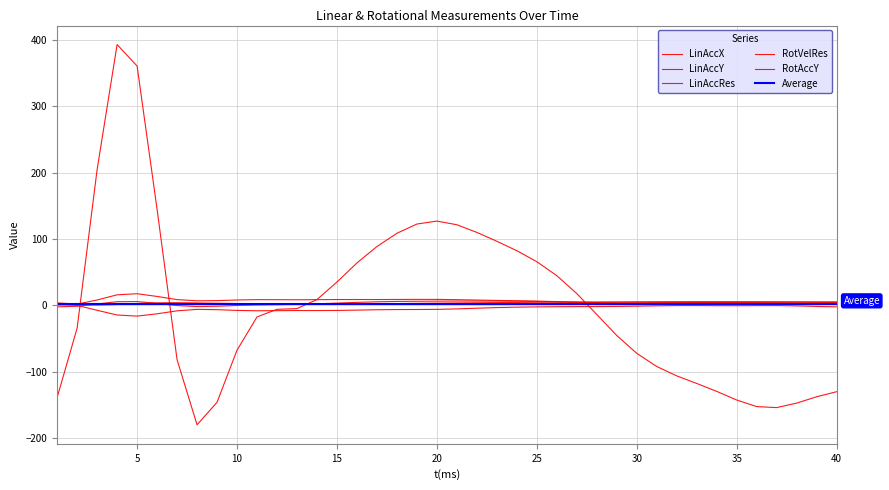

Which series changed the most between 20 and 39?

RotAccY